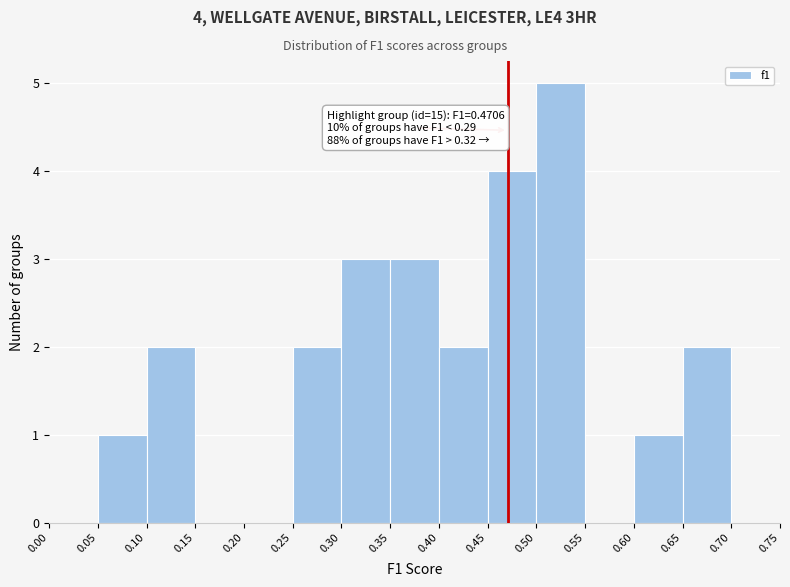

Which range on the x-axis has the tallest bar?

0.50 to 0.55